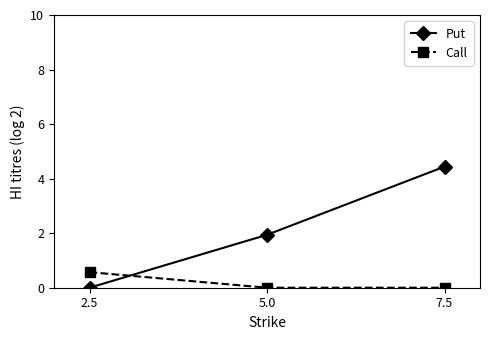

List the series in order of their overall mean, highest first.

Put, Call